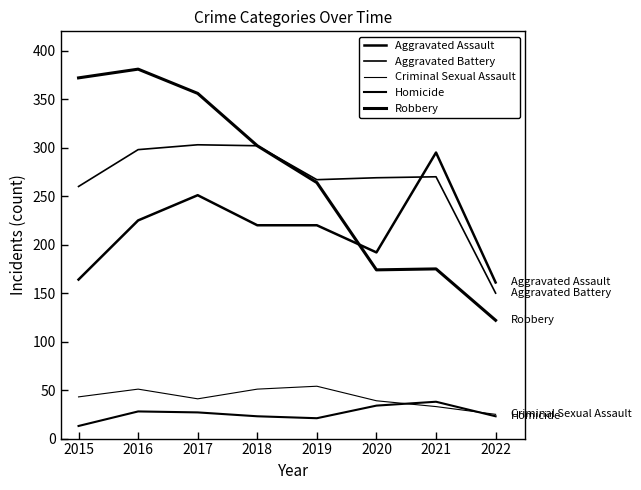

How many lines are shown in the chart?

5